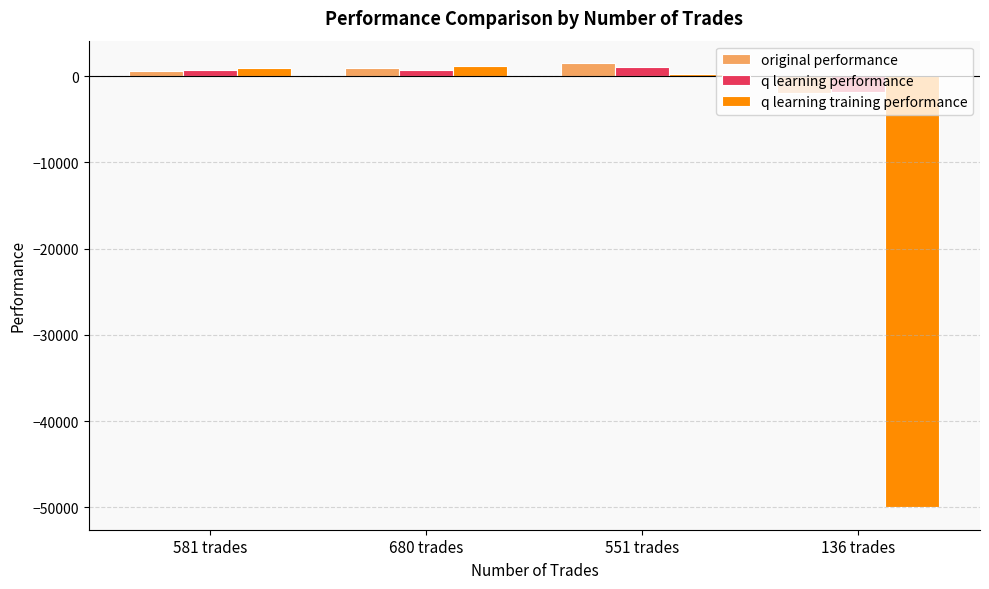

The value of q learning training performance at 136 trades is -50000.0. True or false?

True